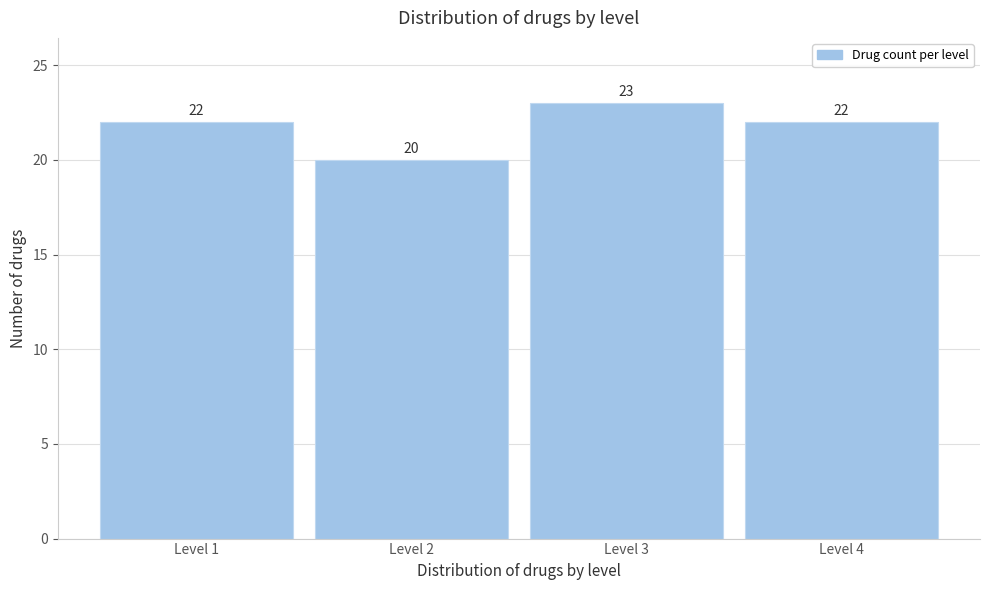

Reading right to left, transcribe all the data shown in this chart.

22	23	20	22